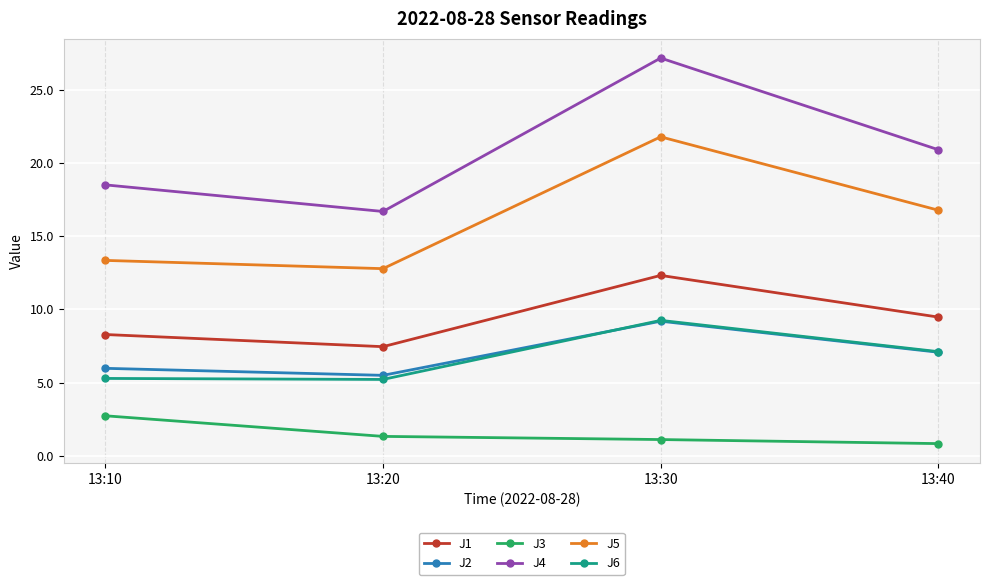

How many values in the J1 series exceed 9?

2